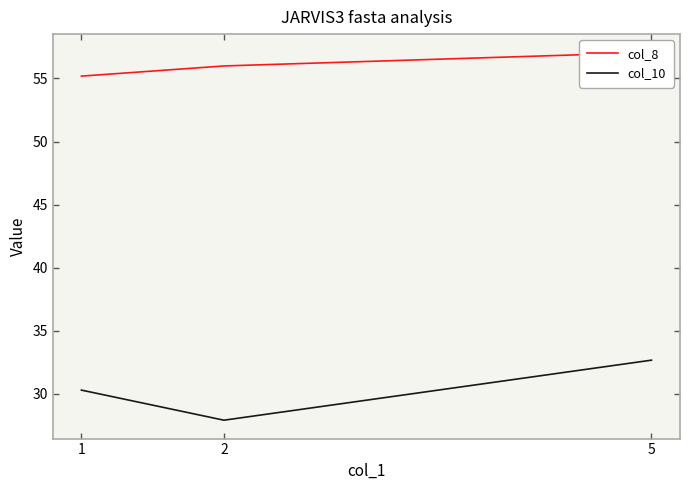

What is the difference between the second highest and minimum values in the col_10 series?

2.4